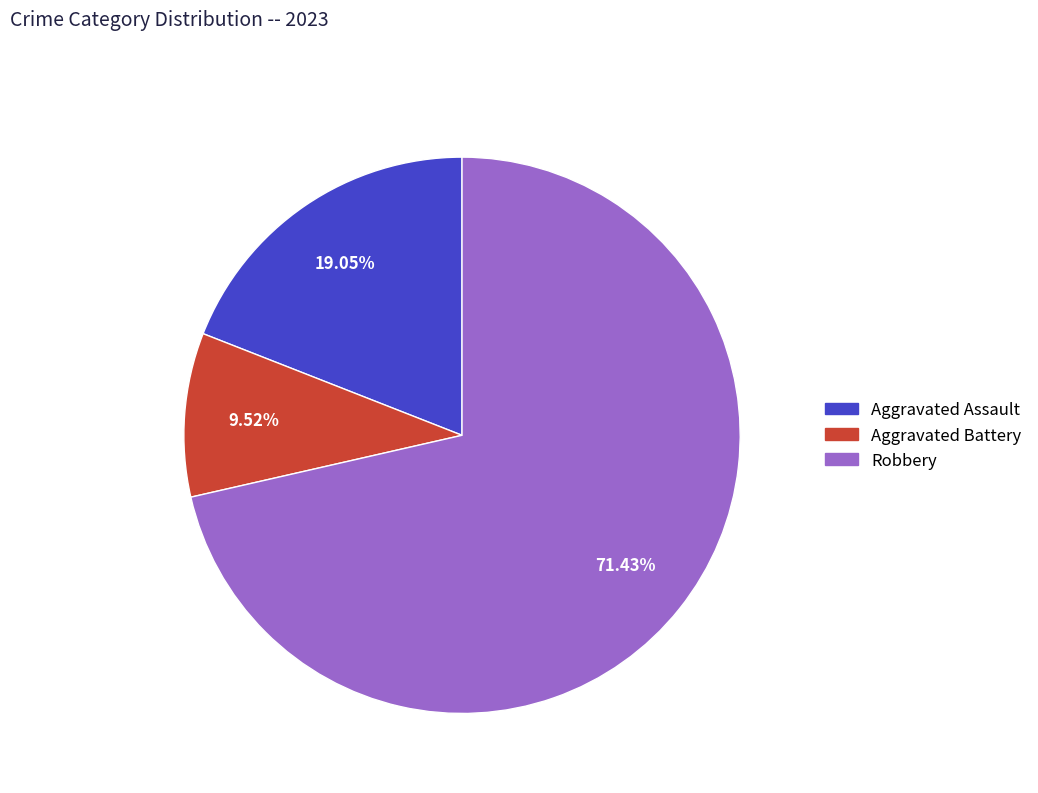

Does any single category account for the majority?

Yes